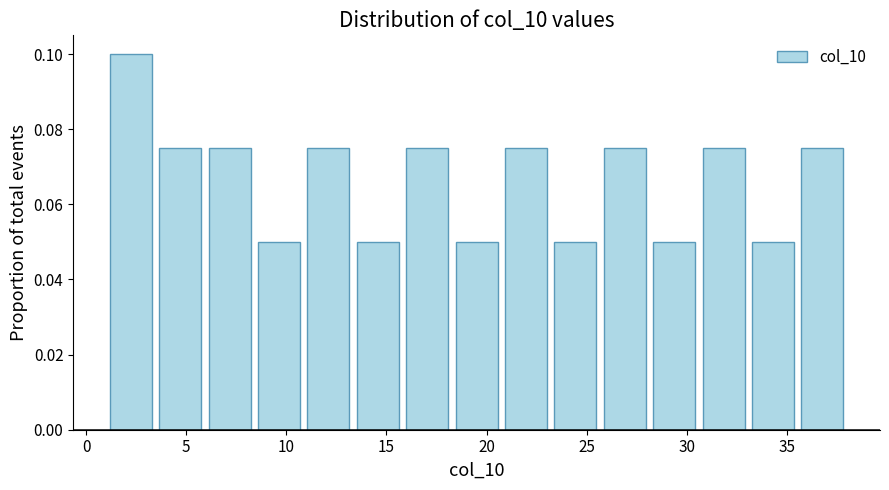

Reading left to right, list every bar in this chart as the range it spans on the x-axis followed by its height. Neither the bar edges nor the heights are printed on the chart, so give them approximately, as read against the axes.

1.0 to 3.5: 0.100
3.5 to 6.0: 0.076
6.0 to 8.5: 0.076
8.5 to 11.0: 0.050
11.0 to 13.5: 0.076
13.5 to 16.0: 0.050
16.0 to 18.5: 0.076
18.5 to 20.5: 0.050
20.5 to 23.0: 0.076
23.0 to 25.5: 0.050
25.5 to 28.0: 0.076
28.0 to 30.5: 0.050
30.5 to 33.0: 0.076
33.0 to 35.5: 0.050
35.5 to 38.0: 0.076